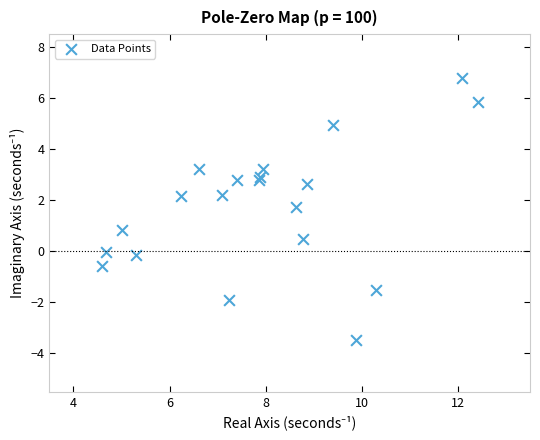

What Y value in the scatter plot is closest to 1?

0.8